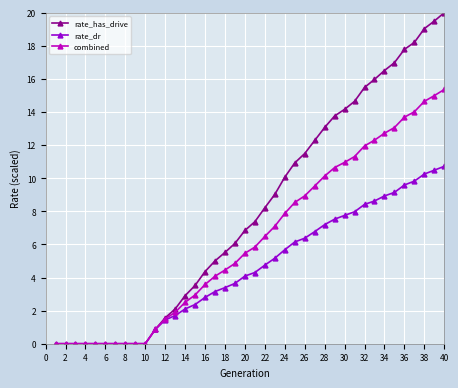

What is the highest value of the rate_has_drive series?

20.0